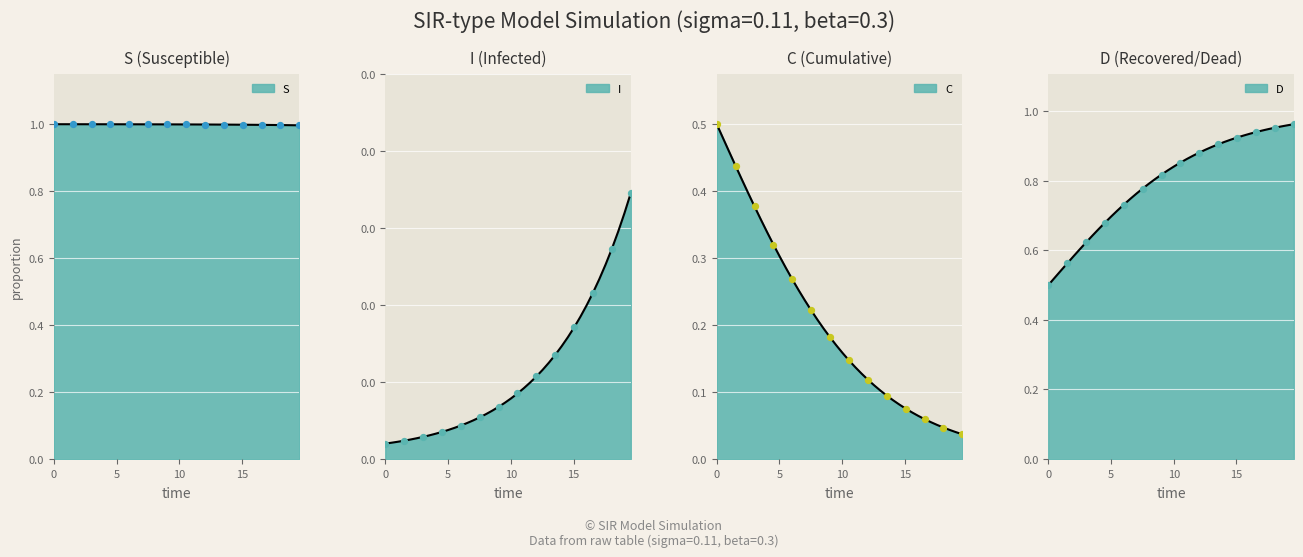

Is the value of D at 37 greater than the value of S at 20?

No